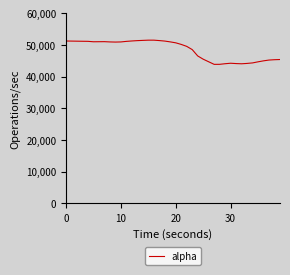

What is the difference between the maximum and minimum values?

7641.0